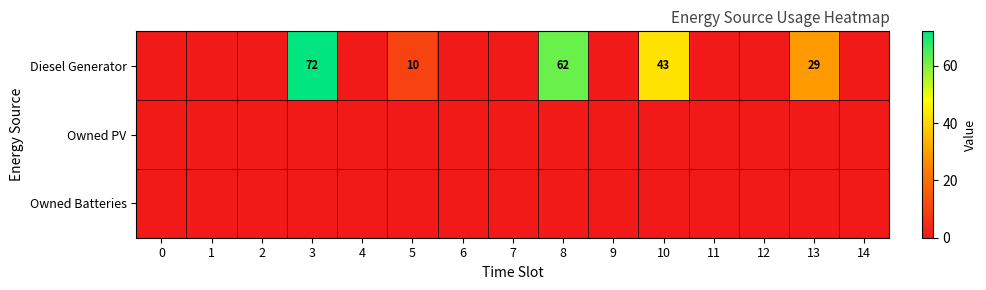

Reading left to right, extract all data points from this chart.

row_0: 0=0	1=0	2=0	3=72	4=0	5=10	6=0	7=0	8=62	9=0	10=43	11=0	12=0	13=29	14=0
row_1: 0=0	1=0	2=0	3=0	4=0	5=0	6=0	7=0	8=0	9=0	10=0	11=0	12=0	13=0	14=0
row_2: 0=0	1=0	2=0	3=0	4=0	5=0	6=0	7=0	8=0	9=0	10=0	11=0	12=0	13=0	14=0